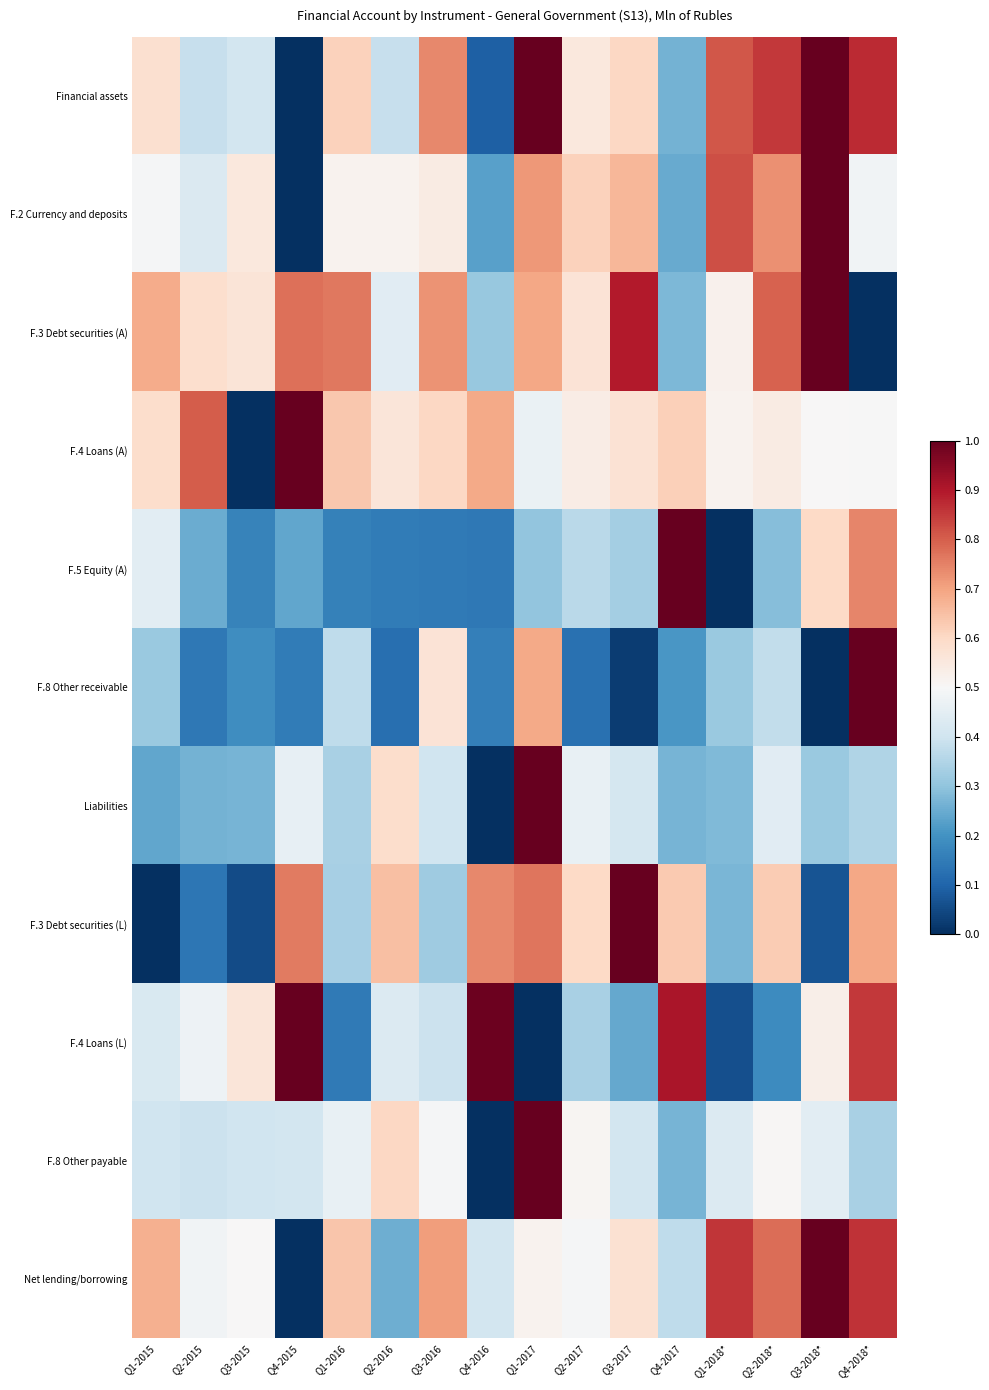

Which has a higher value, Q2-2018* or Q4-2016?

Q2-2018*